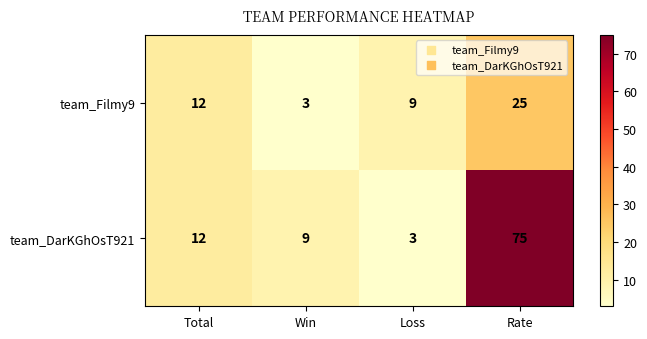

The team_Filmy9 series shows 14 at Loss. True or false?

False